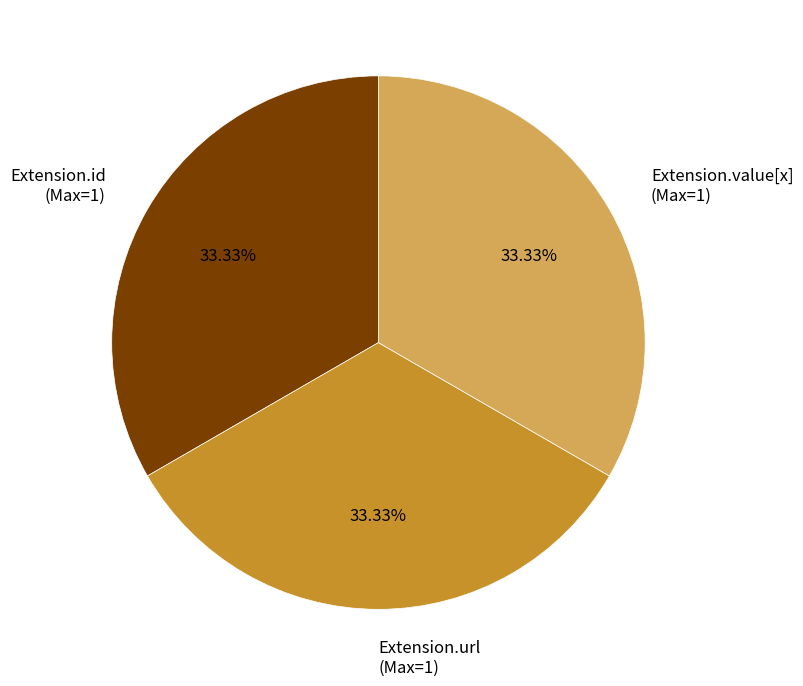

To the nearest percent, what is the difference between the largest and smallest slice percentages?

0%